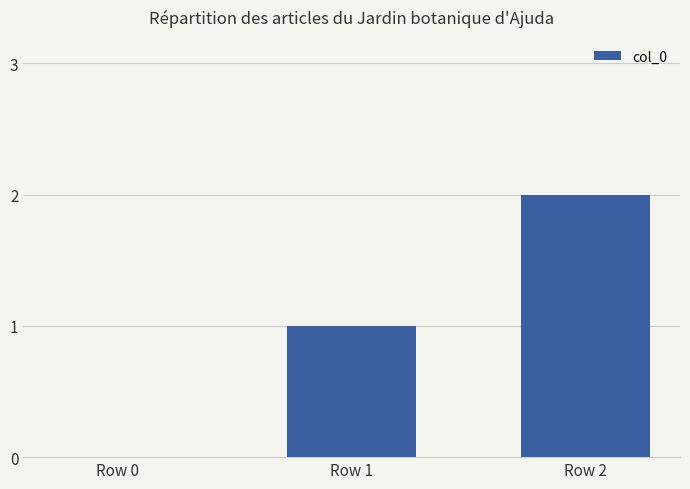

True or false: the data shows 1 at Row 0.

False